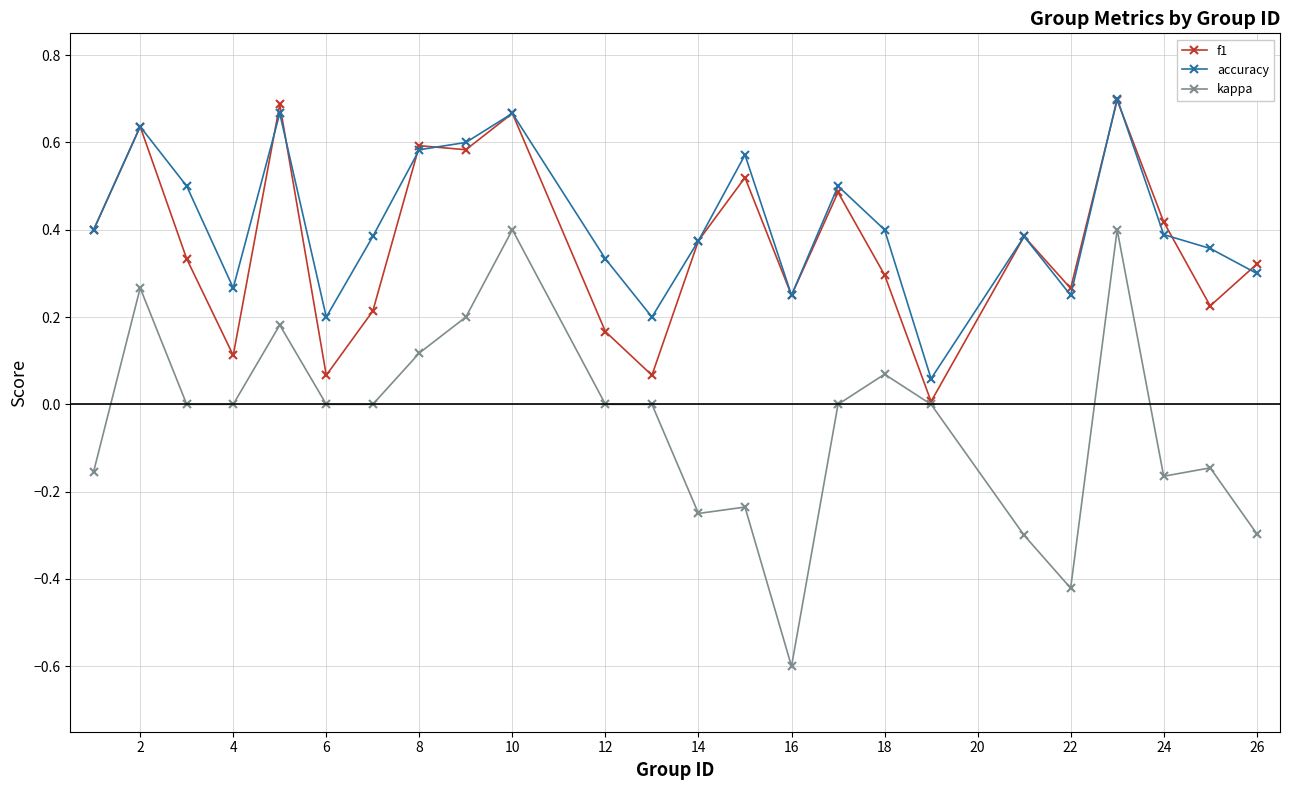

Which series has the widest spread of values?

kappa